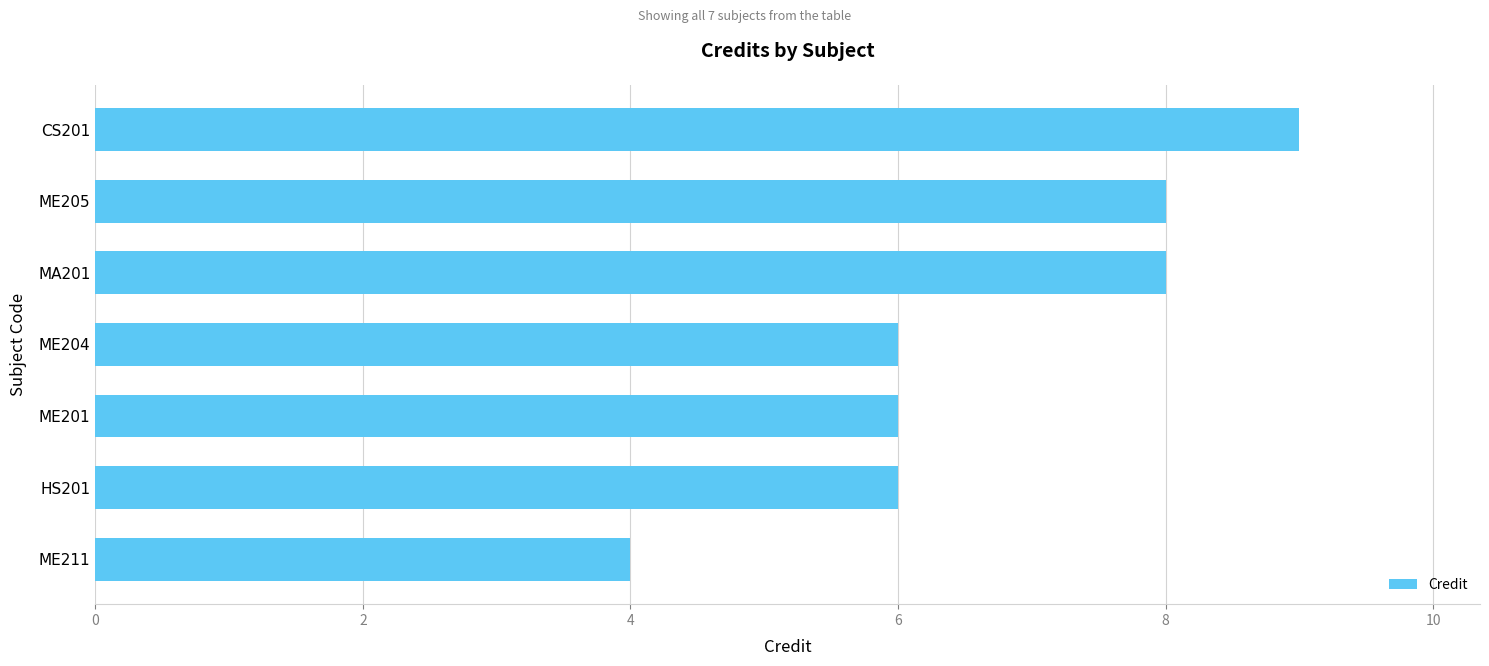

How many series are shown in this chart?

1